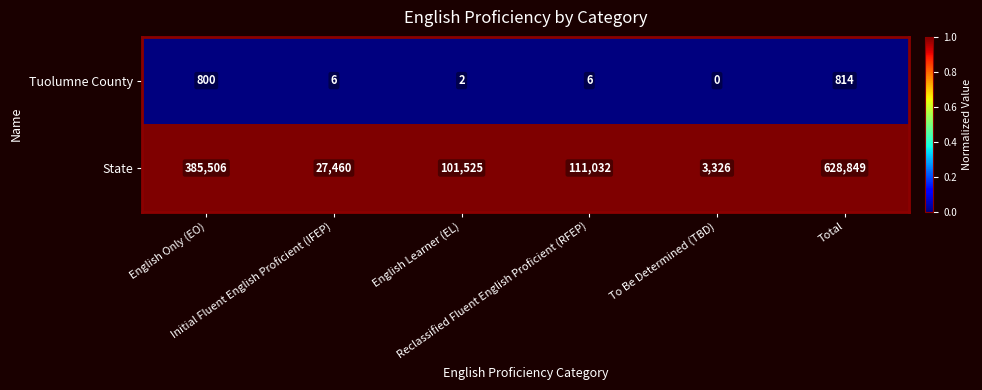

List the series in order of their overall mean, highest first.

State, Tuolumne County